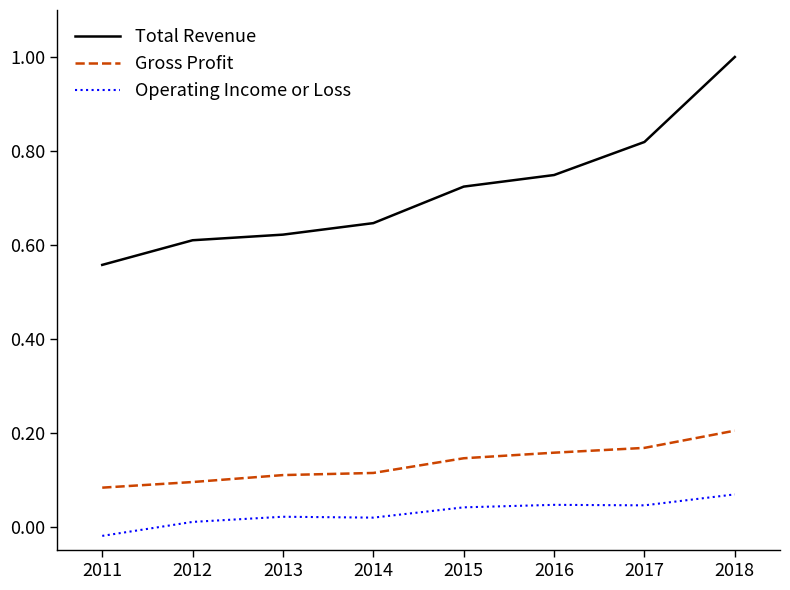

At 2012, list the series in order from smallest to largest.

Operating Income or Loss, Gross Profit, Total Revenue